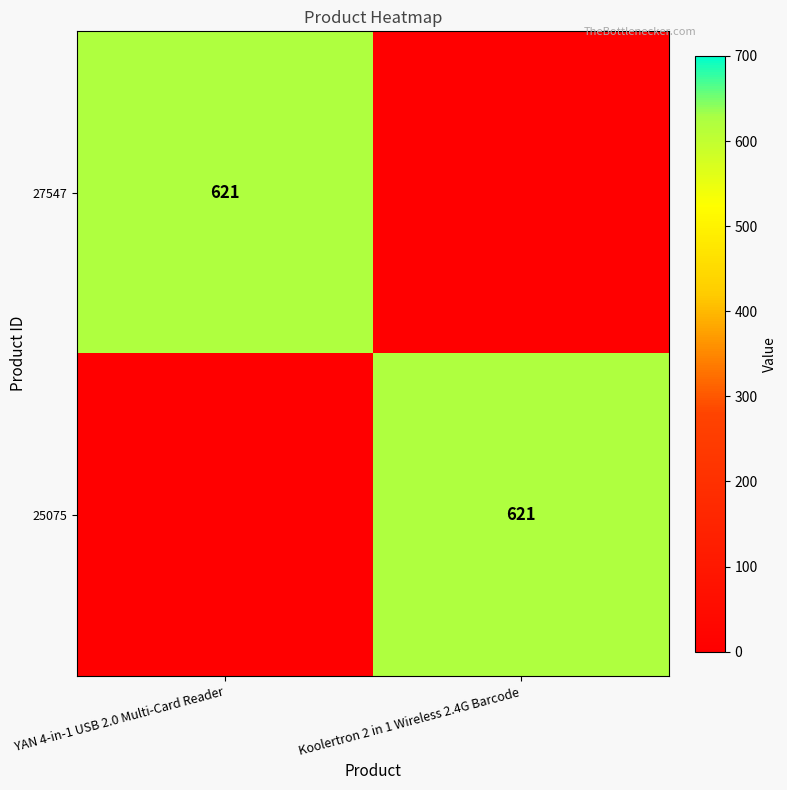

What is the total value across all series at YAN 4-in-1 USB 2.0 Multi-Card Reader?

621